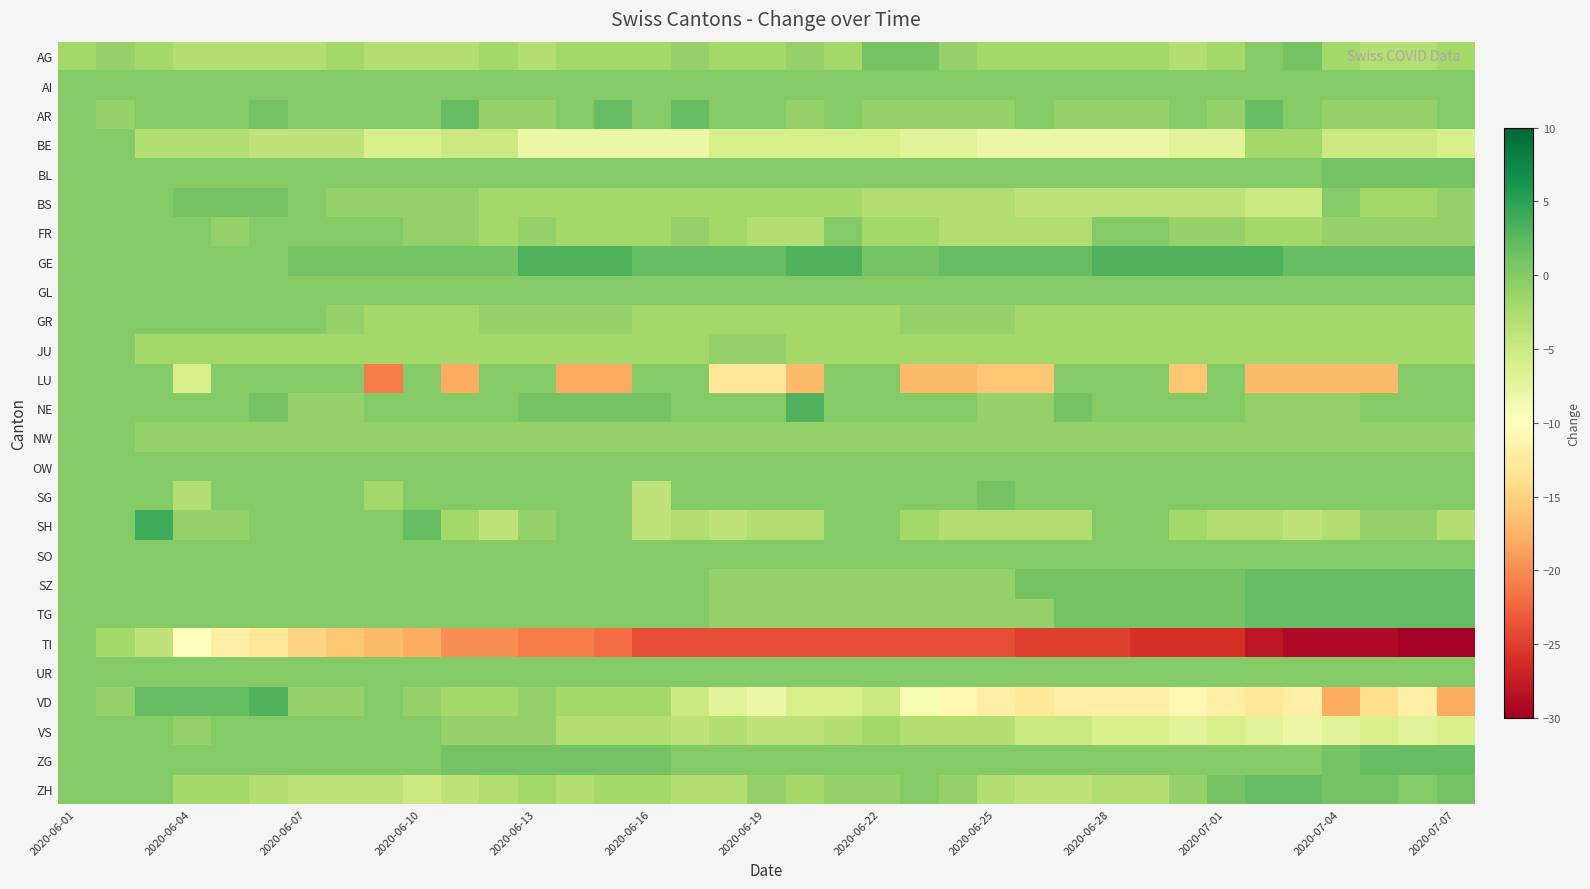

Reading left to right, what are all the values shown in this chart?

AG: -2	-1	-2	-3	-3	-3	-3	-2	-3	-3	-3	-2	-3	-2	-2	-2	-1	-2	-2	-1	-2	1	1	-1	-2	-2	-2	-2	-2	-3	-2	0	1	-2	-3	-3	-2
AI: 0	0	0	0	0	0	0	0	0	0	0	0	0	0	0	0	0	0	0	0	0	0	0	0	0	0	0	0	0	0	0	0	0	0	0	0	0
AR: 0	-1	0	0	0	1	0	0	0	0	2	-1	-1	0	2	0	2	0	0	-1	0	-1	-1	-1	-1	0	-1	-1	-1	0	-1	2	0	-1	-1	-1	0
BE: 0	0	-3	-3	-3	-4	-4	-4	-6	-6	-5	-5	-8	-8	-8	-8	-8	-6	-6	-6	-6	-6	-7	-7	-8	-8	-8	-8	-8	-7	-7	-2	-2	-5	-5	-5	-6
BL: 0	0	0	0	0	0	0	0	0	0	0	0	0	0	0	0	0	0	0	0	0	0	0	0	0	0	0	0	0	0	0	0	0	1	1	1	1
BS: 0	0	0	1	1	1	0	-1	-1	-1	-1	-2	-2	-2	-2	-2	-2	-2	-2	-2	-2	-3	-3	-3	-3	-4	-4	-4	-4	-4	-4	-5	-5	0	-2	-2	-1
FR: 0	0	0	0	-1	0	0	0	0	-1	-1	-2	-1	-2	-2	-2	-1	-2	-3	-3	0	-2	-2	-3	-3	-3	-3	0	0	-1	-1	-2	-2	-1	-1	-1	-1
GE: 0	0	0	0	0	0	1	1	1	1	1	1	3	3	3	2	2	2	2	3	3	1	1	2	2	2	2	3	3	3	3	3	2	2	2	2	2
GL: 0	0	0	0	0	0	0	0	0	0	0	0	0	0	0	0	0	0	0	0	0	0	0	0	0	0	0	0	0	0	0	0	0	0	0	0	0
GR: 0	0	0	0	0	0	0	-1	-2	-2	-2	-1	-1	-1	-1	-2	-2	-2	-2	-2	-2	-2	-1	-1	-1	-2	-2	-2	-2	-2	-2	-2	-2	-2	-2	-2	-2
JU: 0	0	-2	-2	-2	-2	-2	-2	-2	-2	-2	-2	-2	-2	-2	-2	-2	-1	-1	-2	-2	-2	-2	-2	-2	-2	-2	-2	-2	-2	-2	-2	-2	-2	-2	-2	-2
LU: 0	0	0	-6	0	0	0	0	-21	0	-18	0	0	-18	-18	0	0	-13	-13	-17	0	0	-17	-17	-16	-16	0	0	0	-16	0	-17	-17	-17	-17	0	0
NE: 0	0	0	0	0	1	-1	-1	0	0	0	0	1	1	1	1	0	0	0	3	0	0	0	0	-1	-1	1	0	0	0	0	-1	-1	-1	0	0	0
NW: 0	0	-1	-1	-1	-1	-1	-1	-1	-1	-1	-1	-1	-1	-1	-1	-1	-1	-1	-1	-1	-1	-1	-1	-1	-1	-1	-1	-1	-1	-1	-1	-1	-1	-1	-1	-1
OW: 0	0	0	0	0	0	0	0	0	0	0	0	0	0	0	0	0	0	0	0	0	0	0	0	0	0	0	0	0	0	0	0	0	0	0	0	0
SG: 0	0	0	-3	0	0	0	0	-2	0	0	0	0	0	0	-4	0	0	0	0	0	0	0	0	1	0	0	0	0	0	0	0	0	0	0	0	0
SH: 0	0	4	-1	-1	0	0	0	0	2	-2	-4	-1	0	0	-4	-3	-4	-3	-3	0	0	-2	-3	-3	-3	-3	0	0	-2	-3	-3	-4	-3	-1	-1	-3
SO: 0	0	0	0	0	0	0	0	0	0	0	0	0	0	0	0	0	0	0	0	0	0	0	0	0	0	0	0	0	0	0	0	0	0	0	0	0
SZ: 0	0	0	0	0	0	0	0	0	0	0	0	0	0	0	0	0	-1	-1	-1	-1	-1	-1	-1	-1	1	1	1	1	1	1	2	2	2	2	2	2
TG: 0	0	0	0	0	0	0	0	0	0	0	0	0	0	0	0	0	-1	-1	-1	-1	-1	-1	-1	-1	-1	1	1	1	1	1	2	2	2	2	2	2
TI: 0	-2	-4	-10	-12	-13	-15	-16	-17	-18	-20	-20	-21	-21	-22	-24	-24	-24	-24	-24	-24	-24	-24	-24	-24	-25	-25	-25	-26	-26	-26	-28	-29	-29	-29	-30	-30
UR: 0	0	0	0	0	0	0	0	0	0	0	0	0	0	0	0	0	0	0	0	0	0	0	0	0	0	0	0	0	0	0	0	0	0	0	0	0
VD: 0	-1	2	2	2	3	-1	-1	0	-1	-2	-2	-1	-2	-2	-2	-5	-7	-8	-6	-6	-5	-9	-11	-12	-13	-12	-12	-12	-11	-12	-13	-12	-18	-14	-12	-18
VS: 0	0	0	-1	0	0	0	0	0	0	-1	-1	-1	-3	-3	-3	-4	-3	-4	-4	-3	-2	-3	-3	-3	-5	-5	-6	-6	-7	-6	-7	-8	-7	-6	-7	-6
ZG: 0	0	0	0	0	0	0	0	0	0	1	1	1	1	1	1	0	0	0	0	0	0	0	0	0	0	0	0	0	0	0	0	0	1	2	2	2
ZH: 0	0	0	-2	-2	-3	-4	-4	-4	-5	-4	-3	-2	-3	-2	-2	-3	-3	-1	-2	-1	-1	0	-1	-3	-4	-4	-3	-3	-1	1	2	2	1	1	0	1